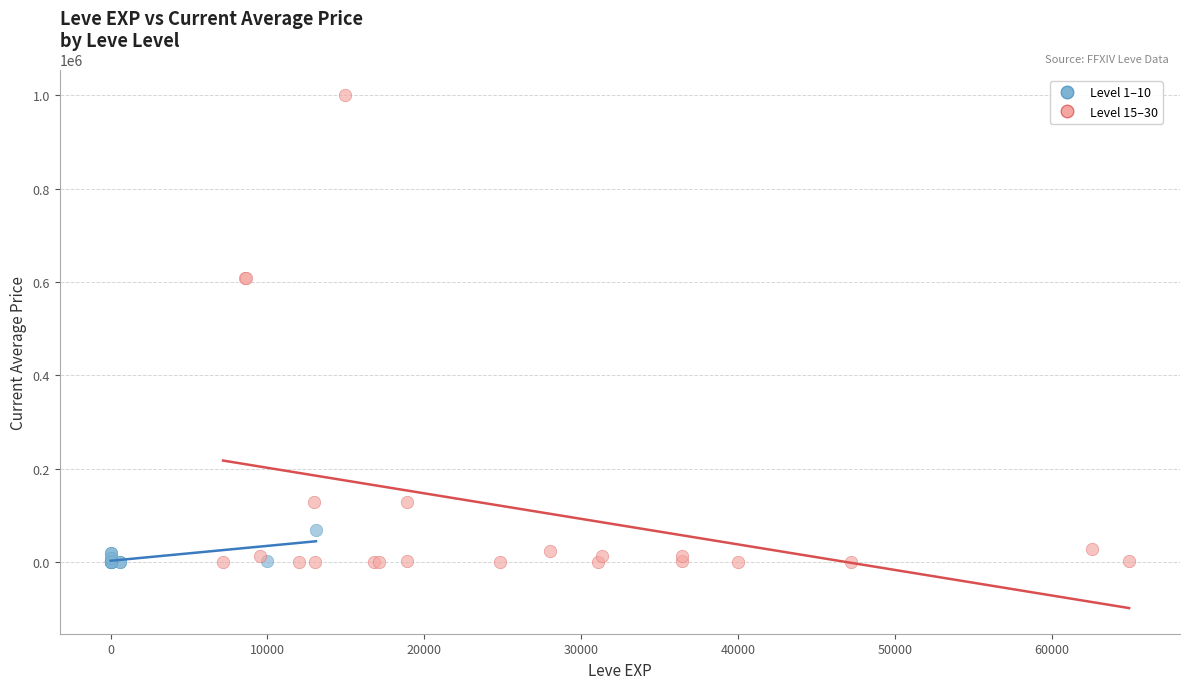

Which series contains the highest Y value?

Level 15–30